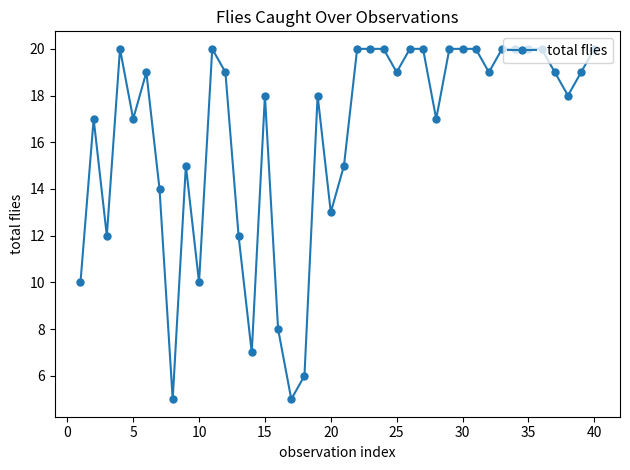

What is the difference between the second highest and second lowest values?

15